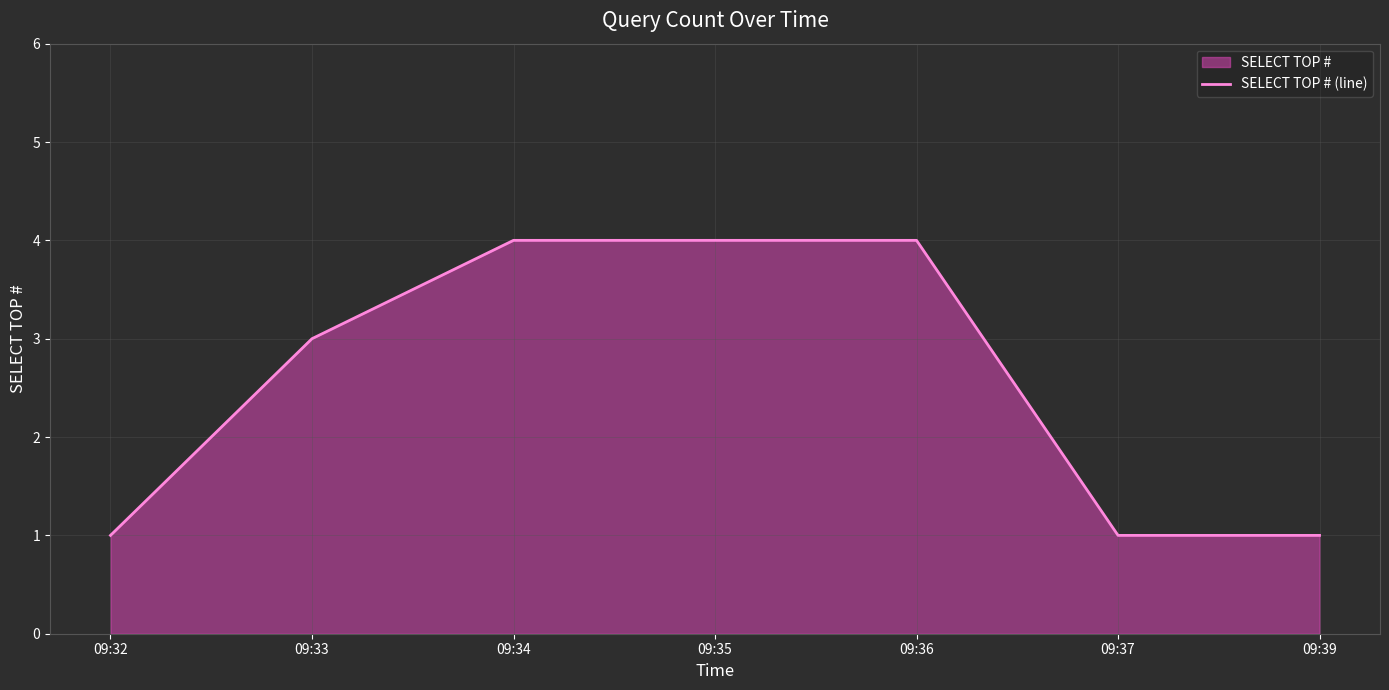

What is the sum of the values at 09:36 and 09:34?

8